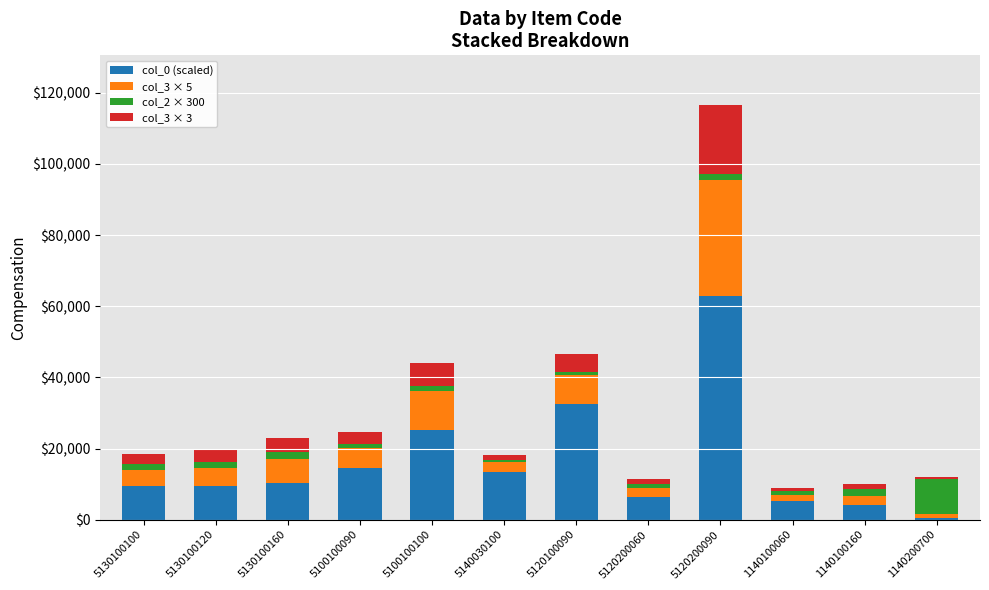

At which category is the sum across all series the highest?

5120200090